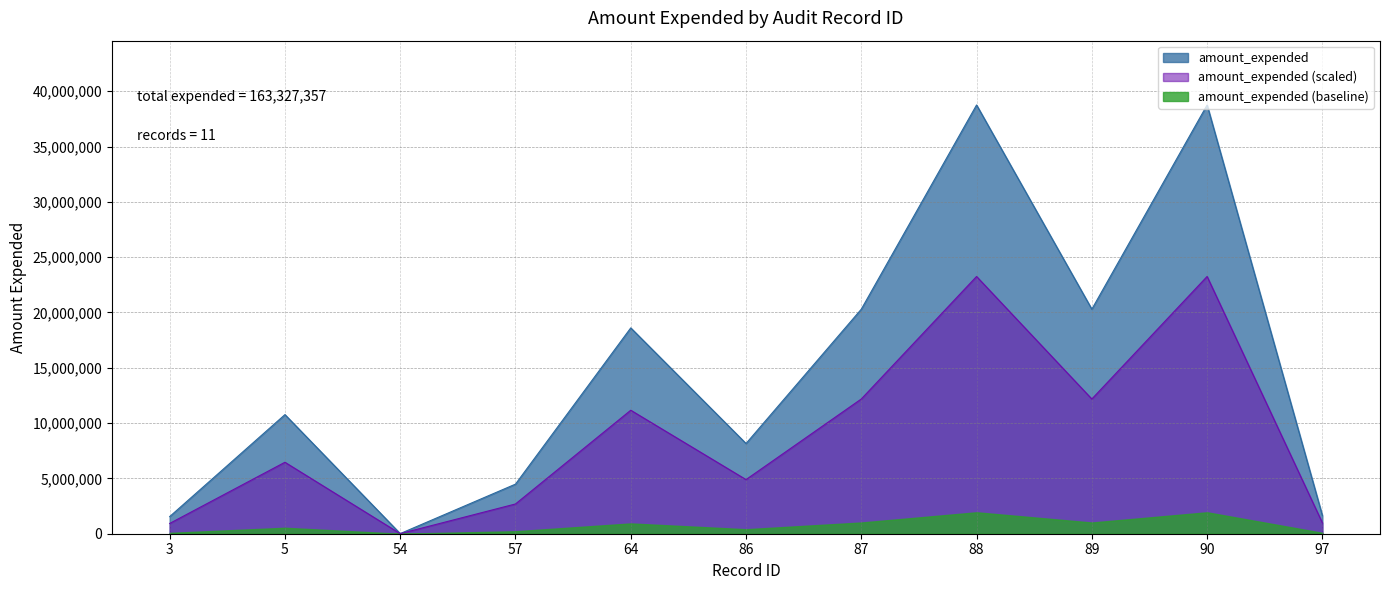

Does the chart have visible grid lines?

Yes